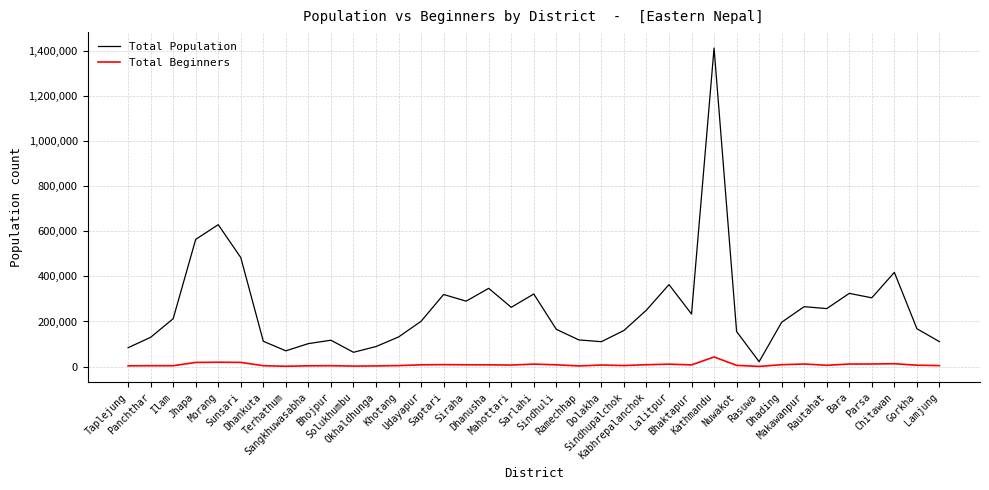

Where does the Total Beginners series first go above 7053?

Jhapa